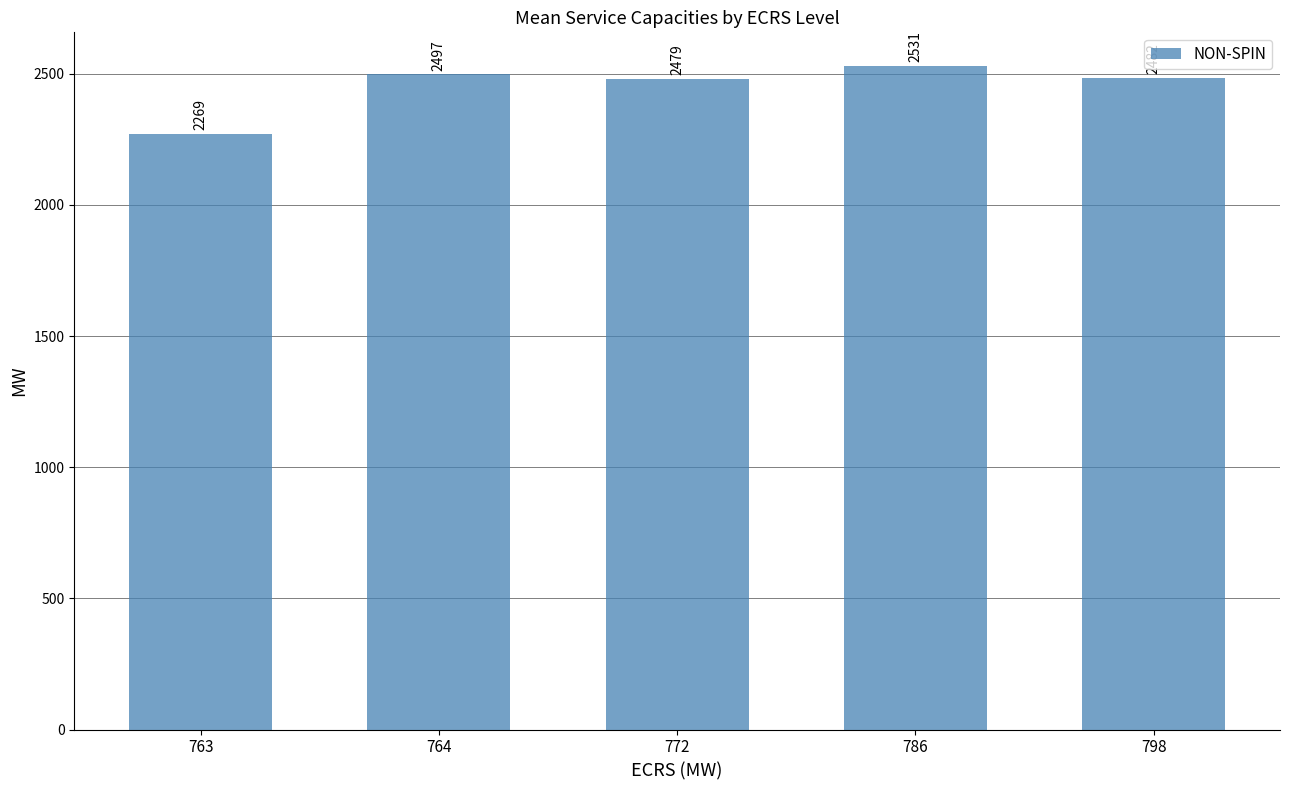

Rank the categories by value from lowest to highest.

763, 772, 798, 764, 786